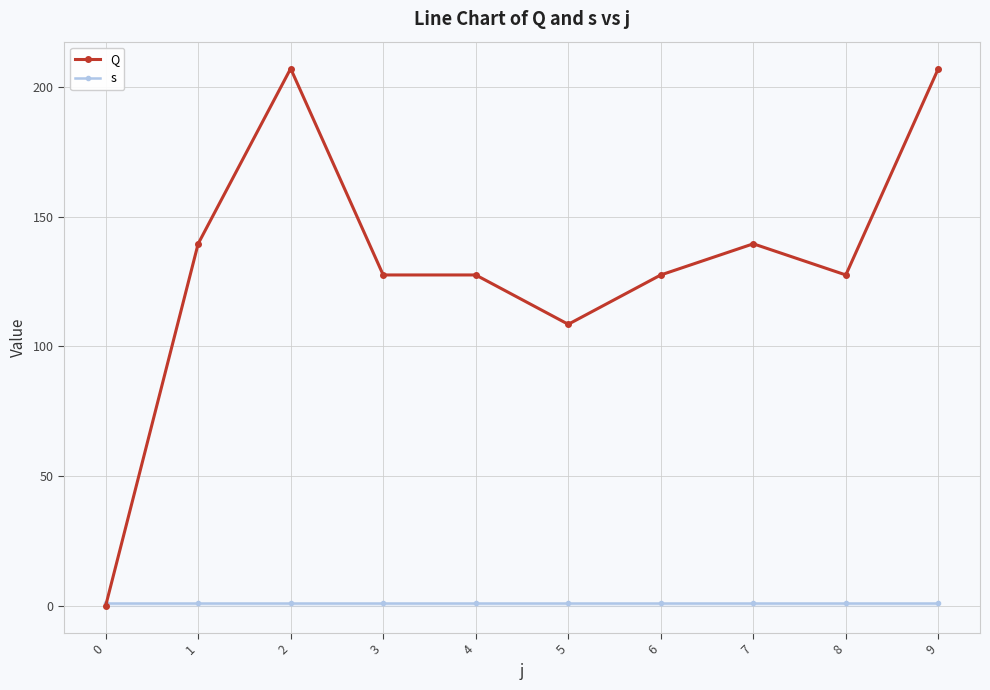

Rank the series at 7 from highest to lowest value.

Q, s